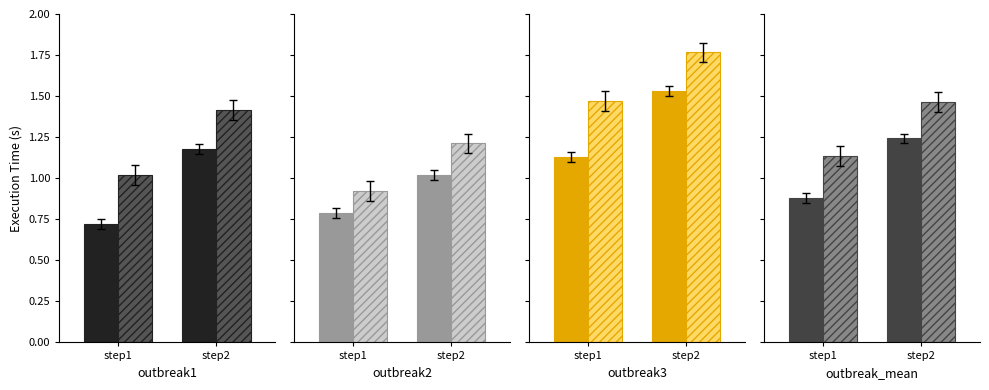

Which series has the largest total across all categories?

outbreak3